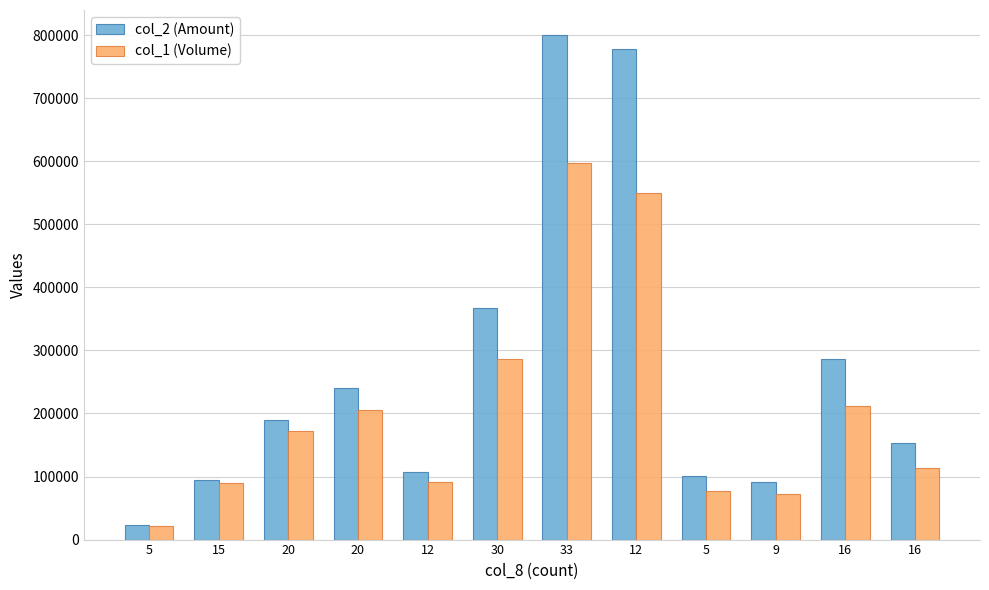

At which category is the sum across all series the highest?

33